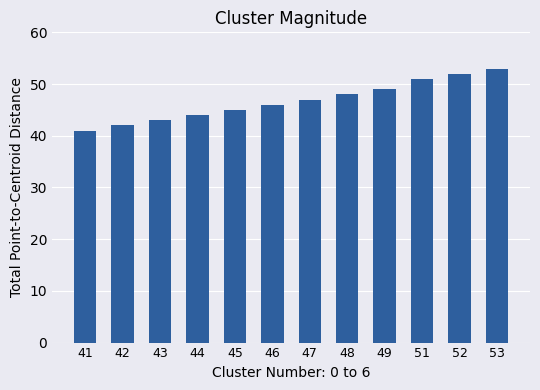

Which has a higher value, 44 or 43?

44